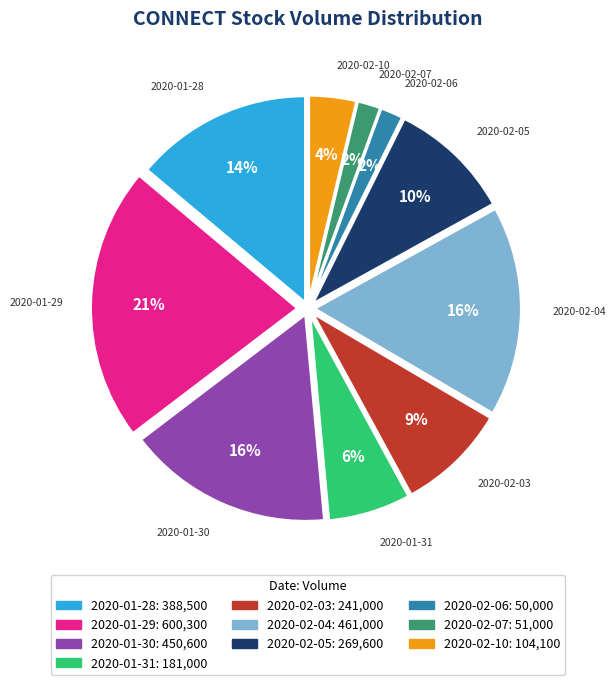

The 2020-01-28 slice represents 6% of the pie. True or false?

False